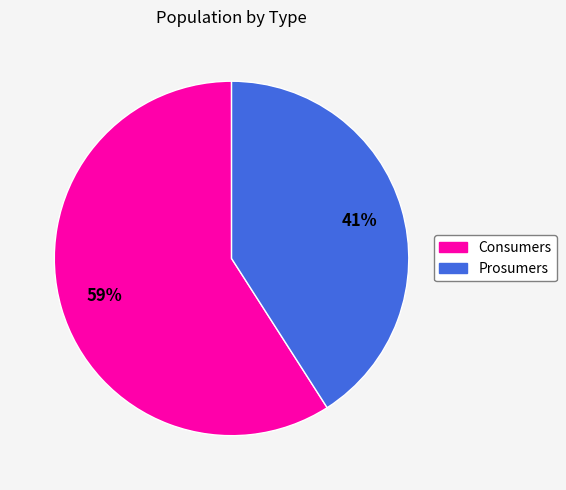

What percentage is the Prosumers slice, to the nearest percent?

41%